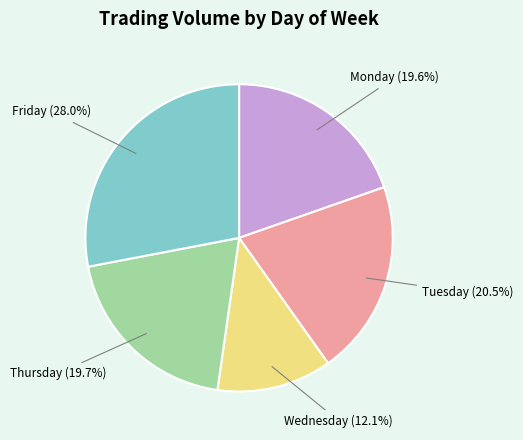

Which category has the biggest portion of the pie?

Friday